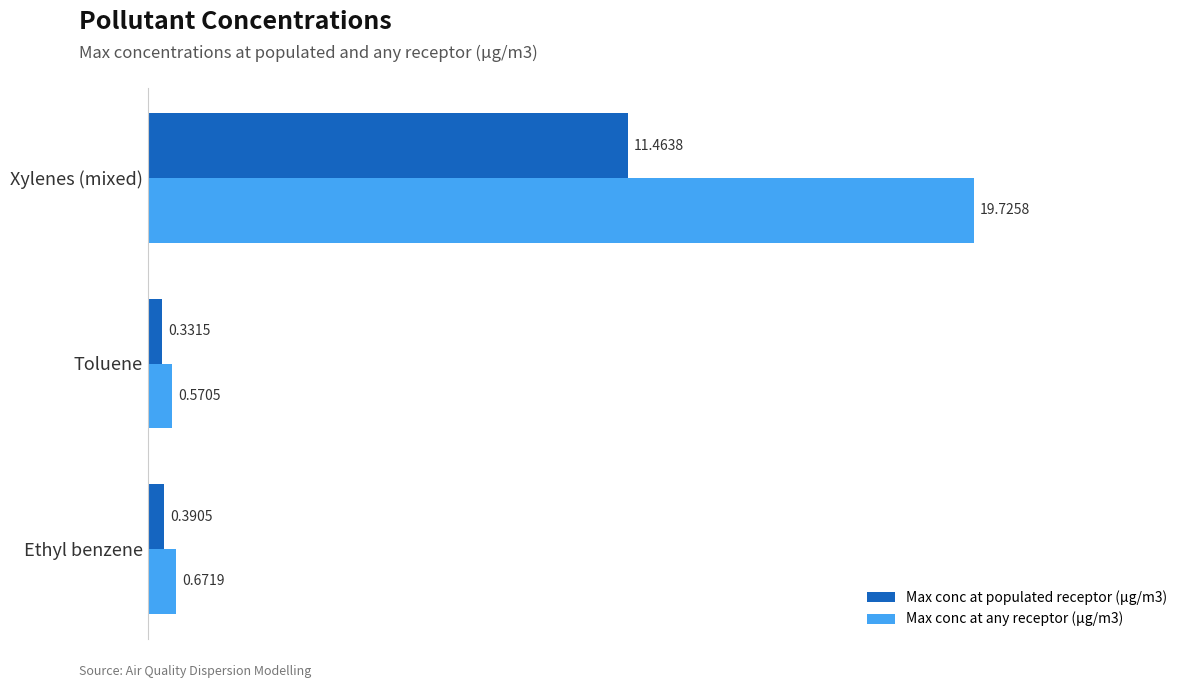

At which label is Max conc at populated receptor (µg/m3) closest to 5?

Ethyl benzene